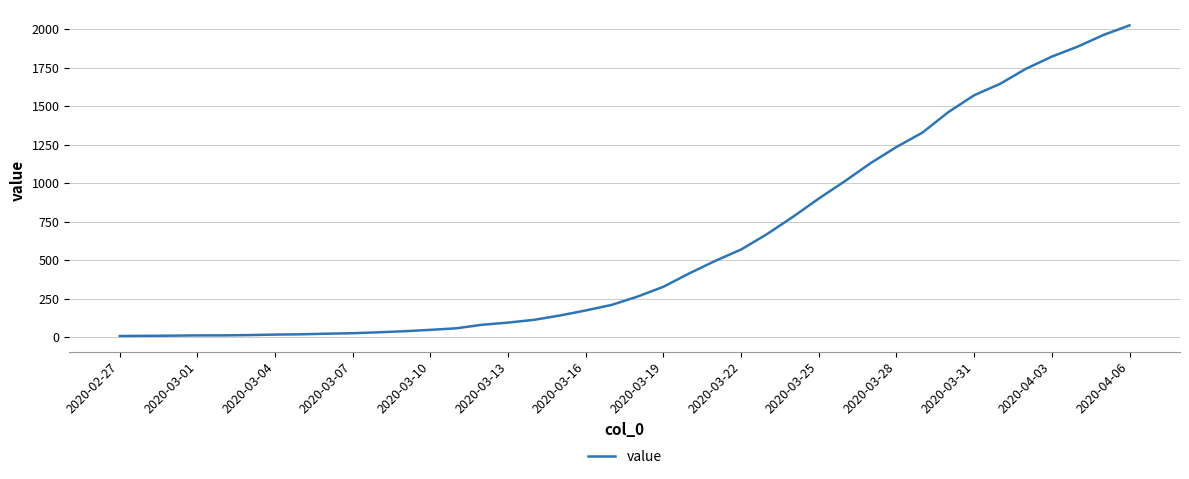

What is the difference between the maximum and minimum values?

2018